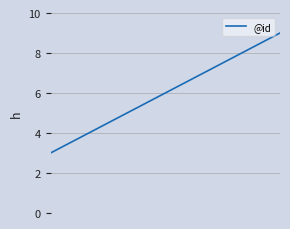

Is this an area chart (filled region under the line)?

No